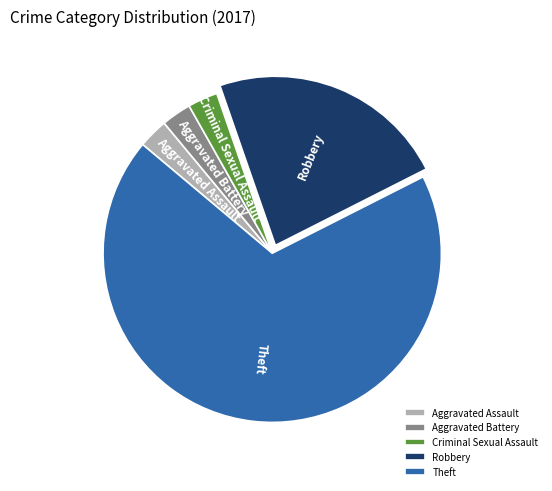

The Aggravated Battery slice represents 17% of the pie. True or false?

False